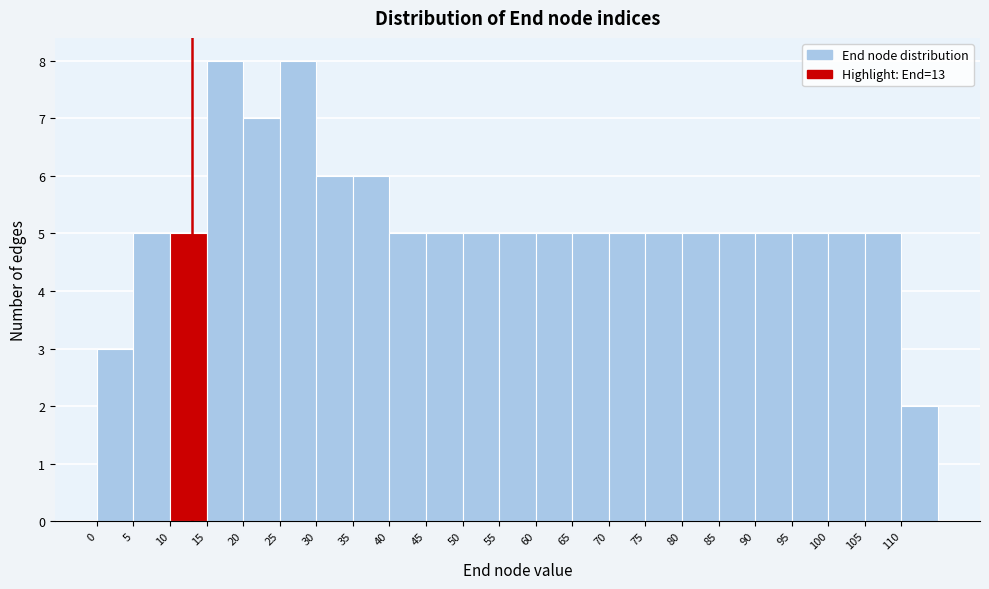

Reading left to right, transcribe this chart: for each bar, give the range it covers on the x-axis and its height. The values are not printed on the chart, so give them approximately, as read against the axis.

0 to 5: 3
5 to 10: 5
10 to 15: 5
15 to 20: 8
20 to 25: 7
25 to 30: 8
30 to 35: 6
35 to 40: 6
40 to 45: 5
45 to 50: 5
50 to 55: 5
55 to 60: 5
60 to 65: 5
65 to 70: 5
70 to 75: 5
75 to 80: 5
80 to 85: 5
85 to 90: 5
90 to 95: 5
95 to 100: 5
100 to 105: 5
105 to 110: 5
110 to 115: 2